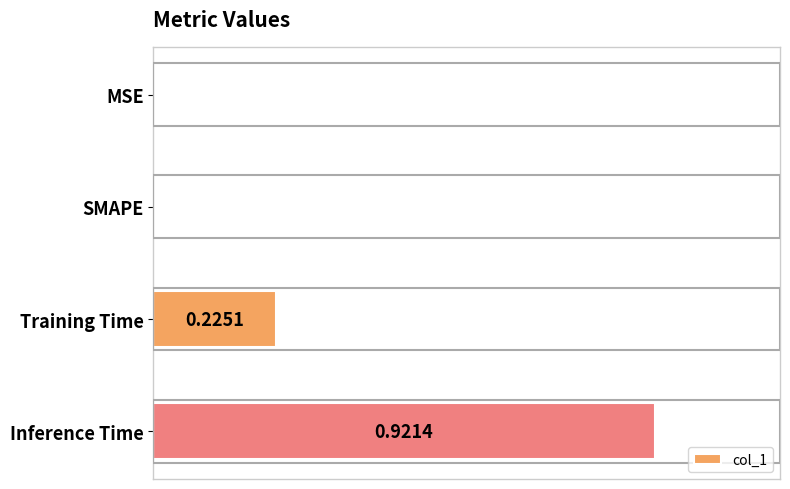

At which category does the chart reach its peak across all series?

Inference Time